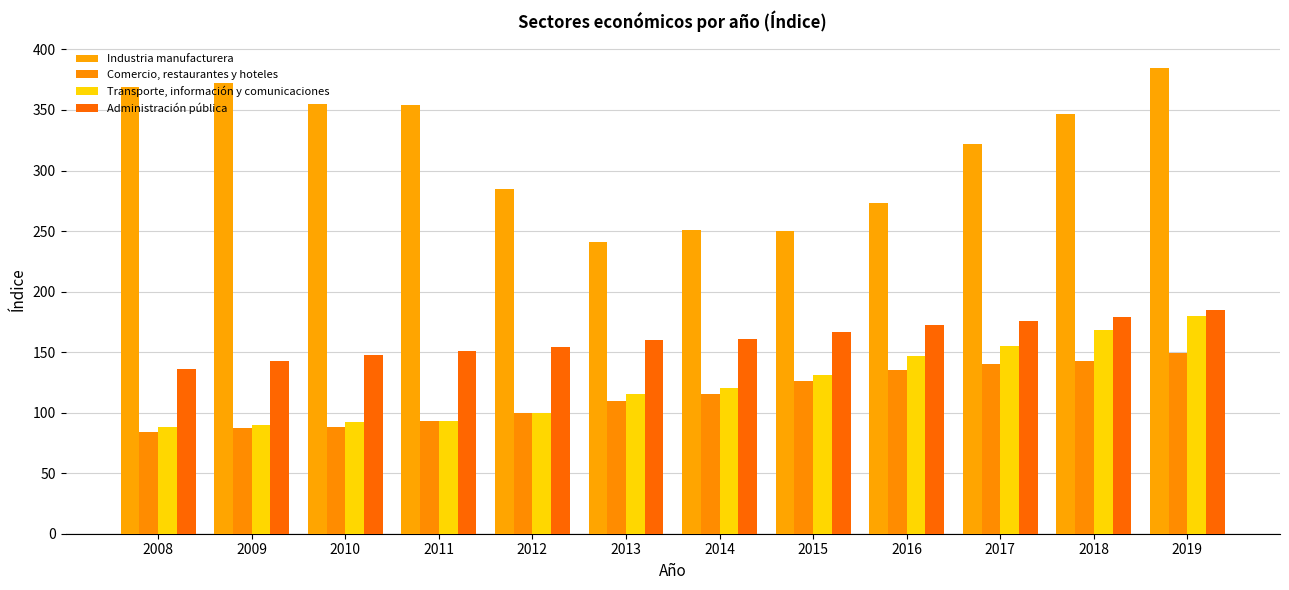

At which label does Transporte, información y comunicaciones reach its minimum?

2008